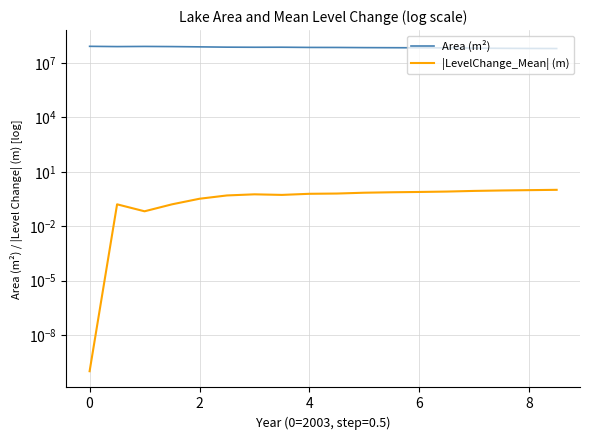

Is this an area chart (filled region under the line)?

No